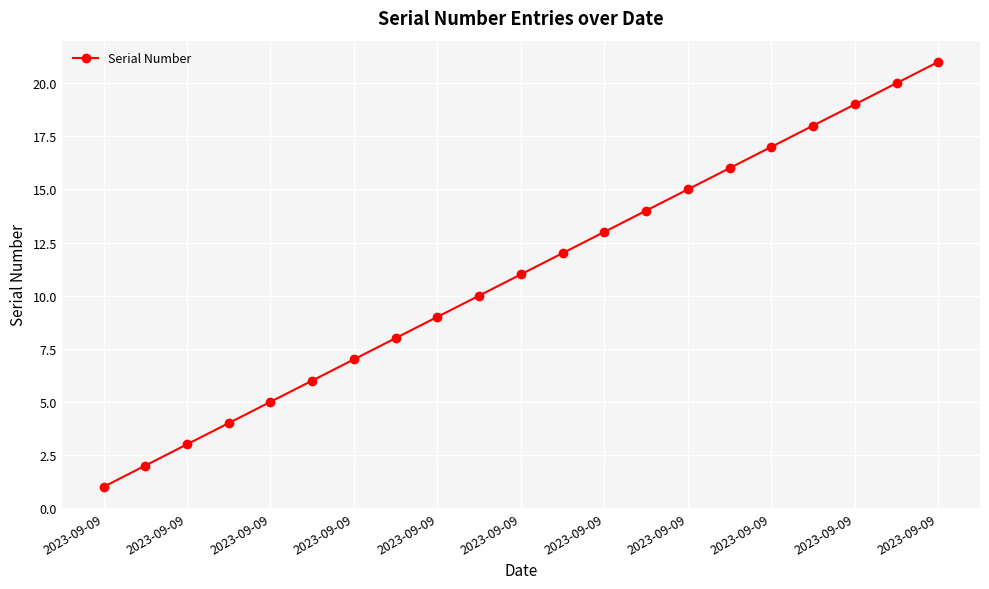

Reading right to left, list all the values displayed in this chart.

21	20	19	18	17	16	15	14	13	12	11	10	9	8	7	6	5	4	3	2	1